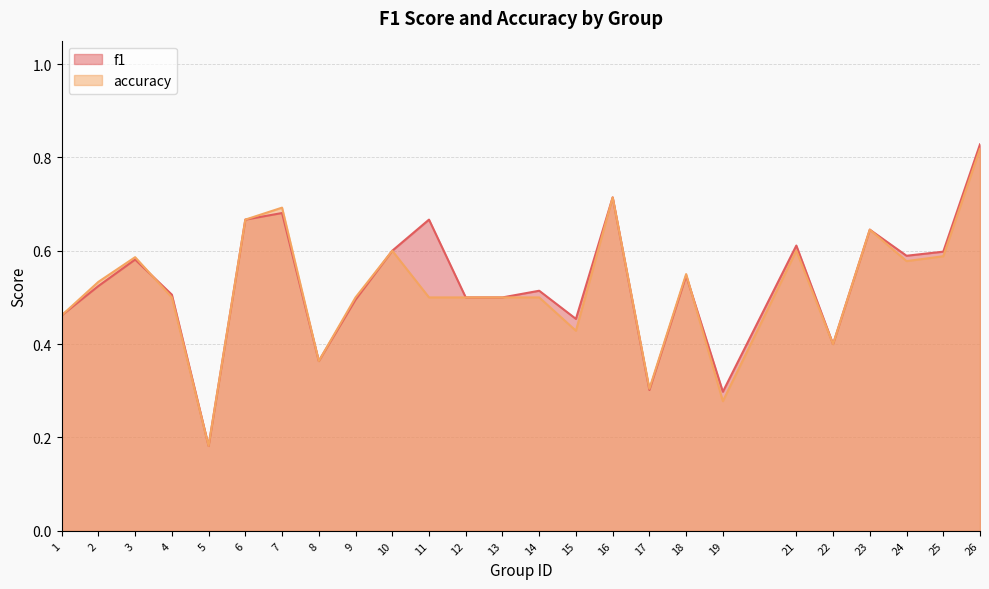

Is it true that f1 equals 0.2 at 5?

True